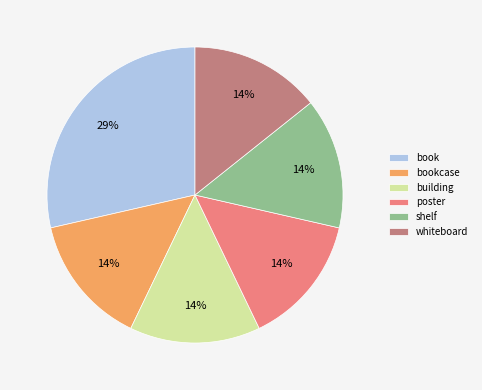

How many slices are in this pie chart?

6